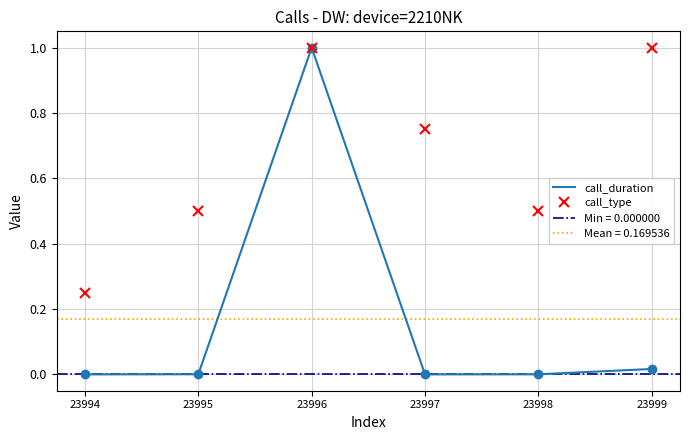

What is the sum of all call_type values?

4.0